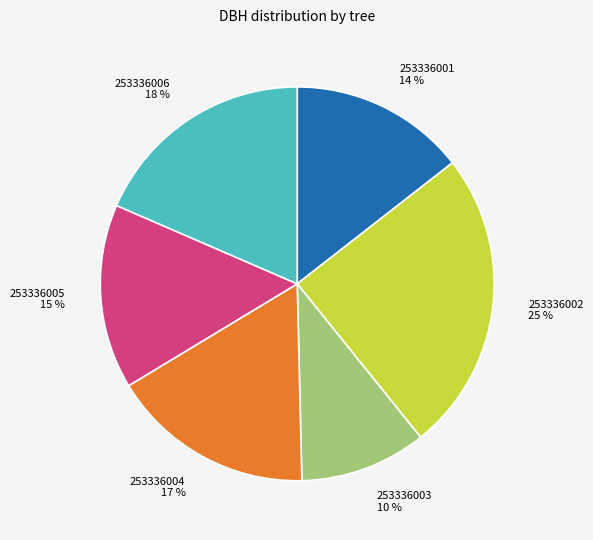

Approximately how many times larger is the value at 253336003 compared to 253336005?

0.7